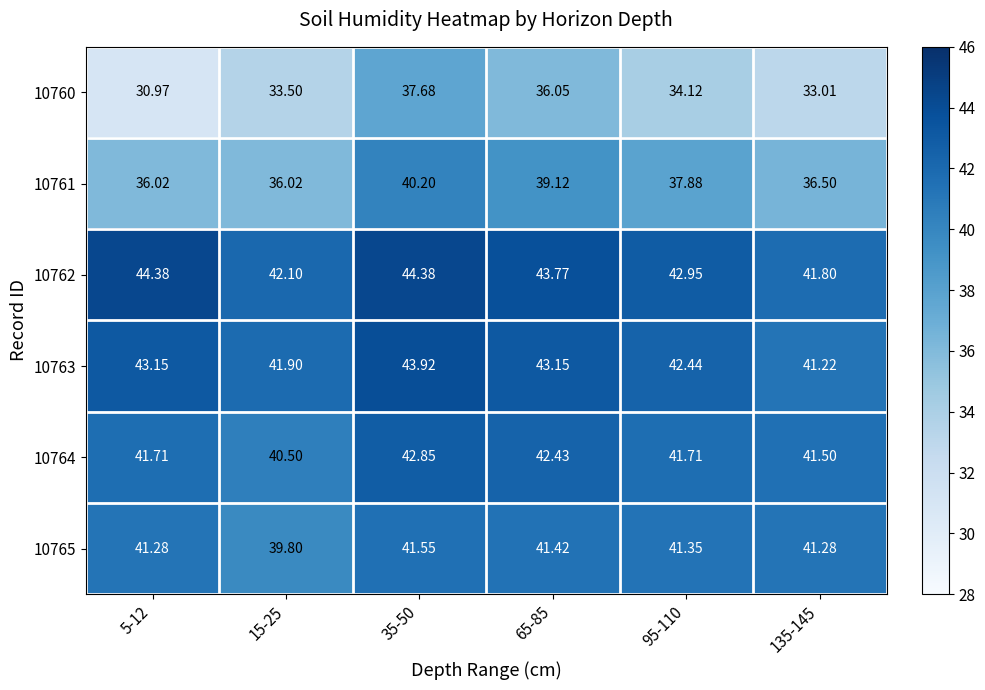

Is the value of 10763 at 95-110 greater than the value of 10765 at 15-25?

Yes